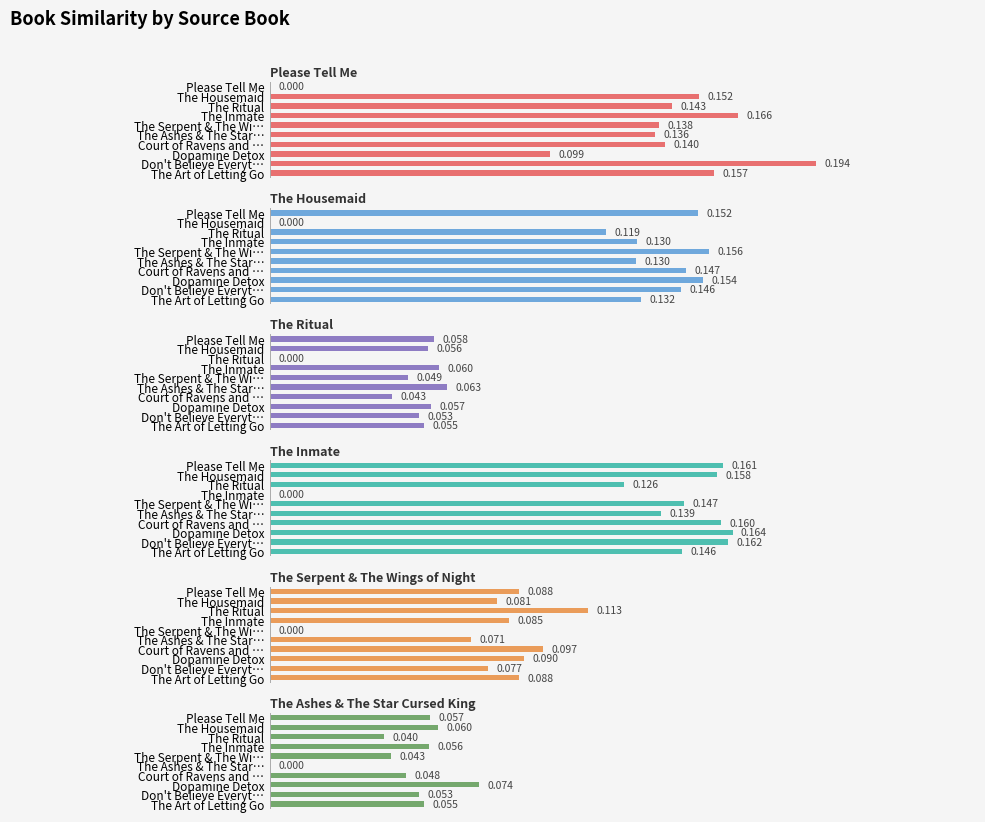

The value of The Ritual at The Serpent & The Wi… is 0.1. True or false?

False